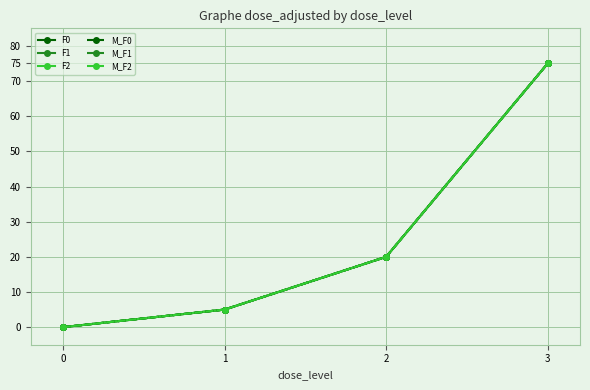

Reading right to left, transcribe all the data shown in this chart.

F0: 75	20	5	0
F1: 75	20	5	0
F2: 75	20	5	0
M_F0: 75	20	5	0
M_F1: 75	20	5	0
M_F2: 75	20	5	0